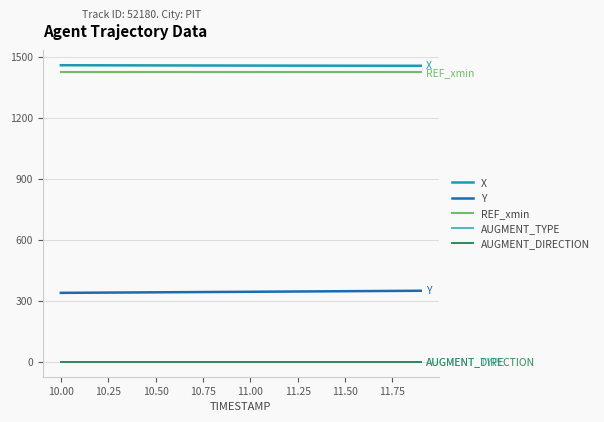

True or false: REF_xmin and AUGMENT_DIRECTION cross at least once.

False